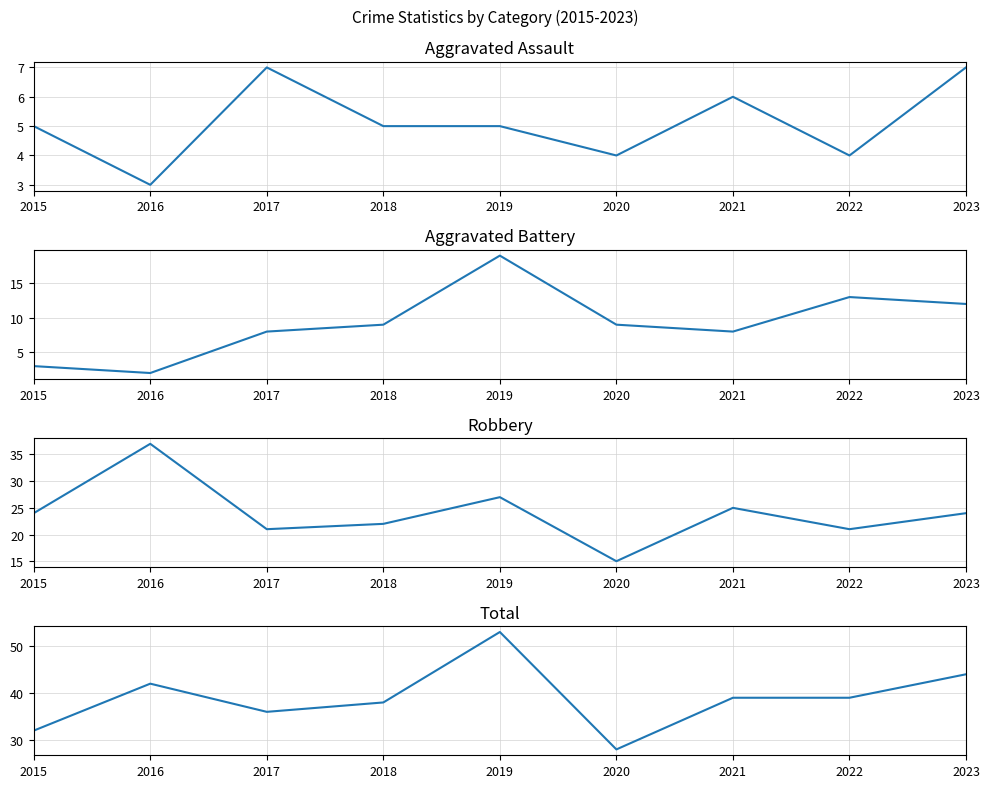

At how many categories does at least one series exceed 44?

1